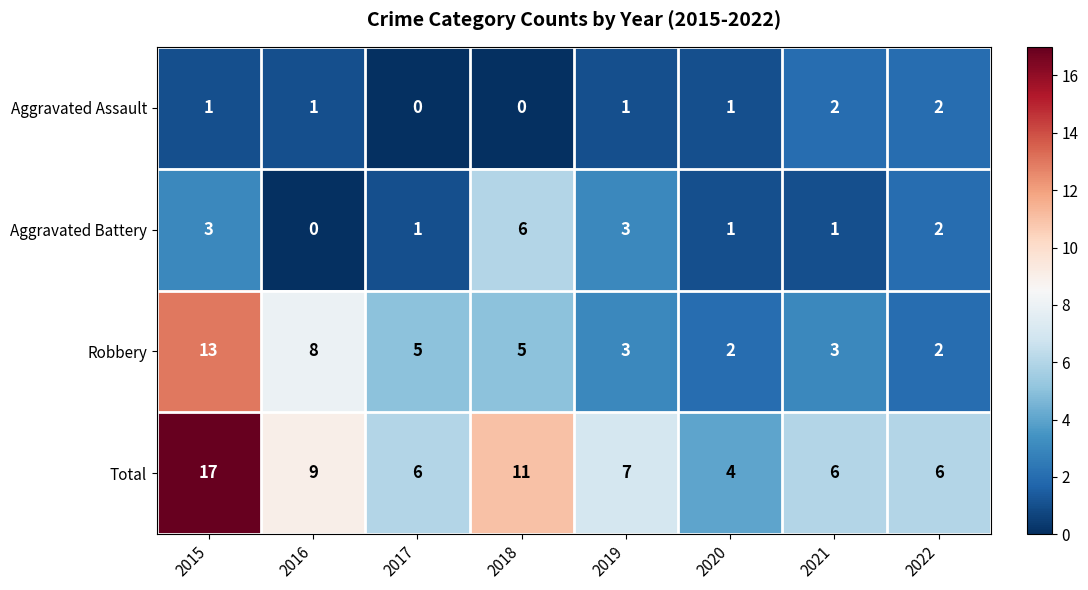

What is the sum of all Total values?

66